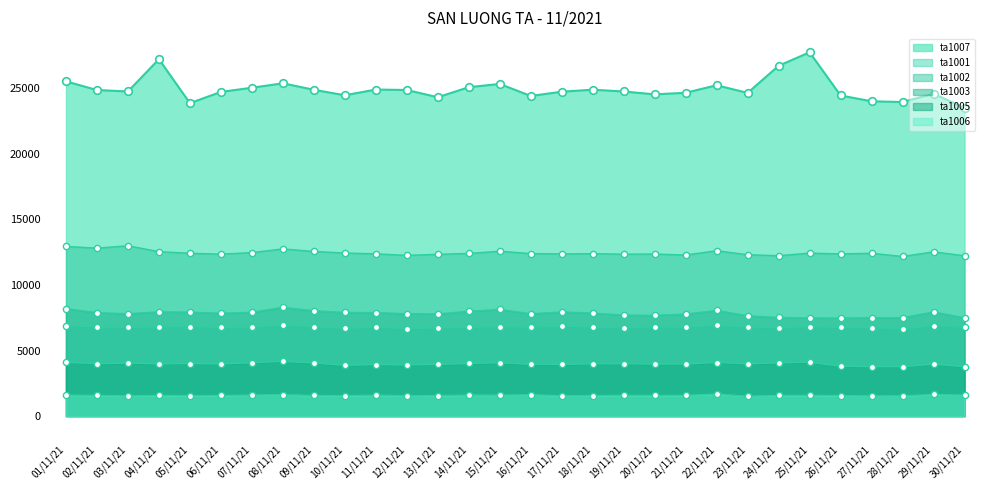

Is the value of ta1002 at 11/11/21 greater than the value of ta1003 at 05/11/21?

Yes